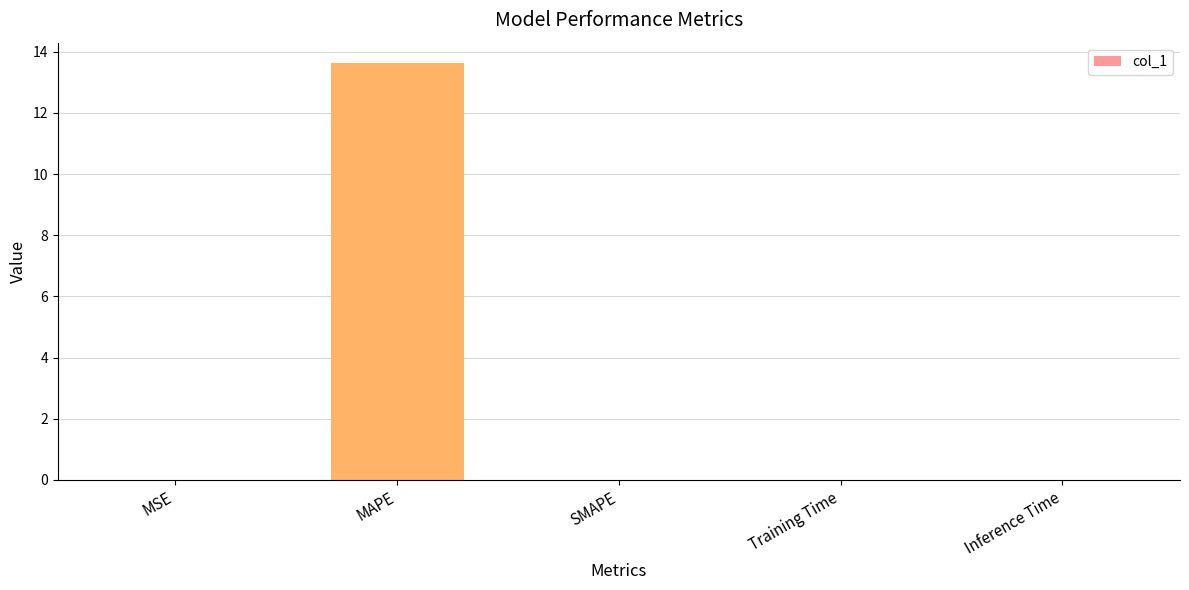

How many distinct data groups are displayed?

1